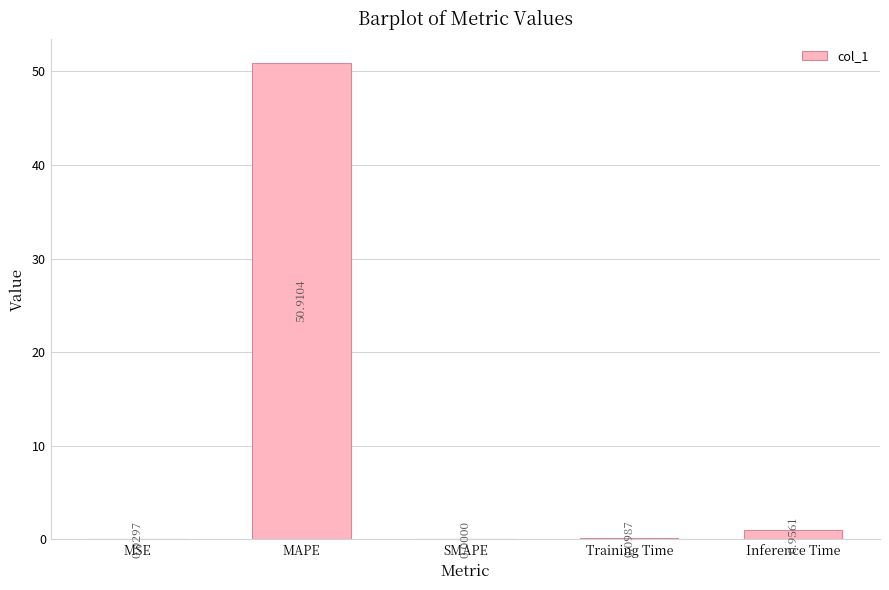

What is the change in value from SMAPE to Inference Time?

+1.0